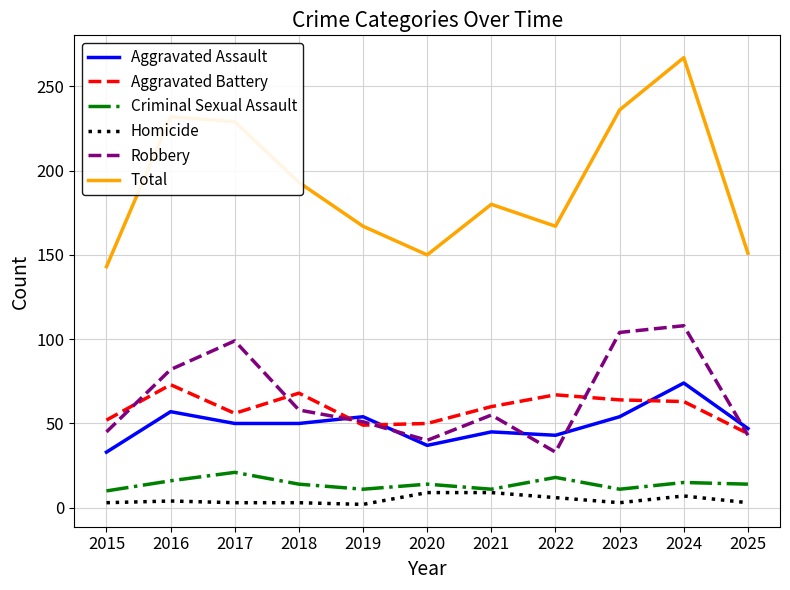

At which label does Aggravated Battery first exceed 60?

2016